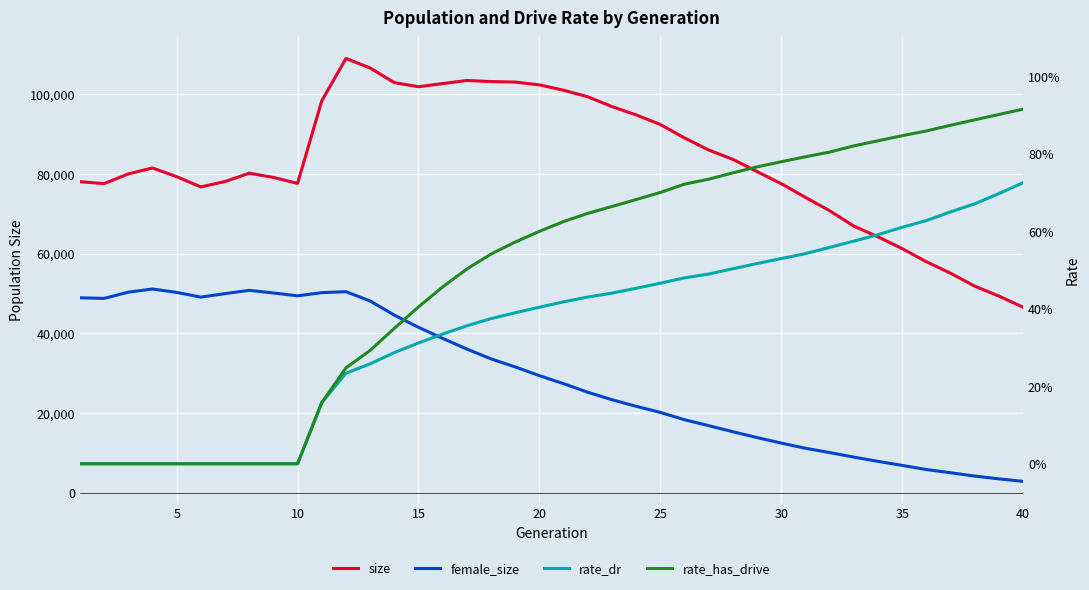

Reading left to right, what are all the values shown in this chart?

size: 78019.0	77541.0	79981.0	81467.0	79293.0	76714.0	78070.0	80161.0	79094.0	77600.0	98299.0	108949.0	106556.0	102888.0	101857.0	102645.0	103426.0	103149.0	103026.0	102322.0	100976.0	99336.0	96865.0	94786.0	92379.0	89005.0	85978.0	83634.0	80559.0	77526.0	74092.0	70741.0	66881.0	64191.0	61231.0	57944.0	55056.0	51817.0	49319.0	46531.0
female_size: 48889.0	48742.0	50308.0	51097.0	50246.0	49069.0	49938.0	50759.0	50103.0	49388.0	50184.0	50425.0	48100.0	44548.0	41483.0	38705.0	36031.0	33563.0	31543.0	29351.0	27343.0	25189.0	23315.0	21665.0	20128.0	18292.0	16808.0	15280.0	13817.0	12433.0	11134.0	10054.0	8917.0	7846.0	6838.0	5803.0	4994.0	4151.0	3456.0	2827.0
rate_dr: 0.0	0.0	0.0	0.0	0.0	0.0	0.0	0.0	0.0	0.0	0.2	0.2	0.3	0.3	0.3	0.3	0.4	0.4	0.4	0.4	0.4	0.4	0.4	0.5	0.5	0.5	0.5	0.5	0.5	0.5	0.5	0.6	0.6	0.6	0.6	0.6	0.6	0.7	0.7	0.7
rate_has_drive: 0.0	0.0	0.0	0.0	0.0	0.0	0.0	0.0	0.0	0.0	0.2	0.2	0.3	0.3	0.4	0.5	0.5	0.5	0.6	0.6	0.6	0.6	0.7	0.7	0.7	0.7	0.7	0.8	0.8	0.8	0.8	0.8	0.8	0.8	0.8	0.9	0.9	0.9	0.9	0.9